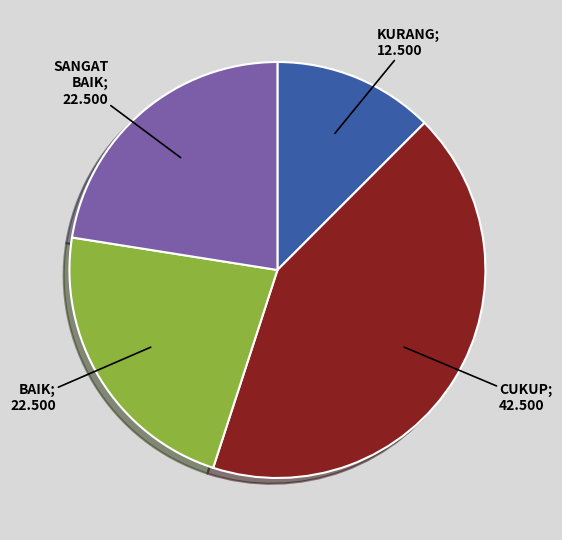

Does any single category account for the majority?

No